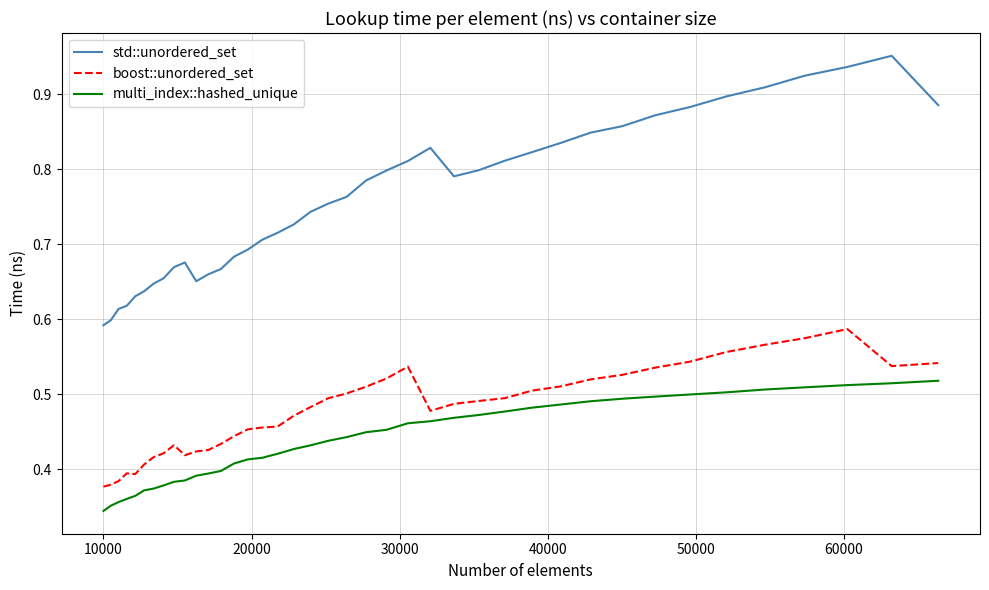

What is the sum of all std::unordered_set values?

30.3